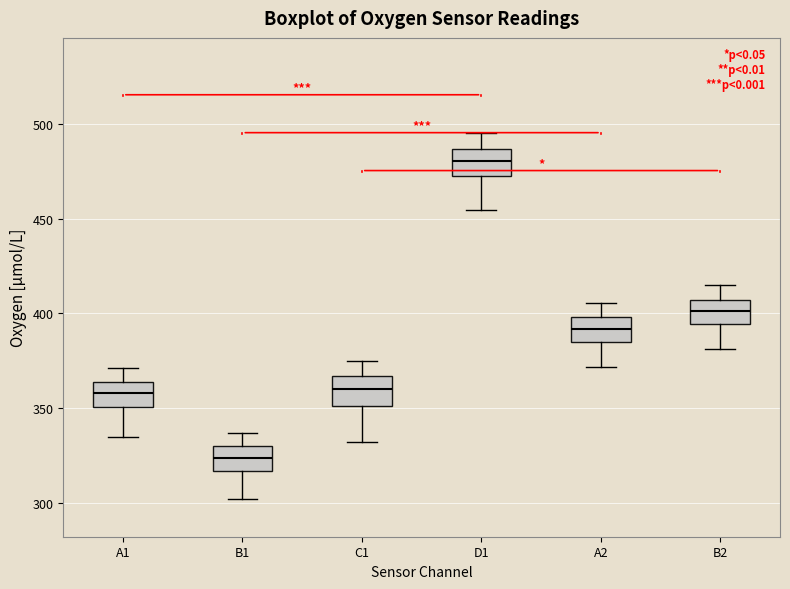

Which box has the highest median line?

D1